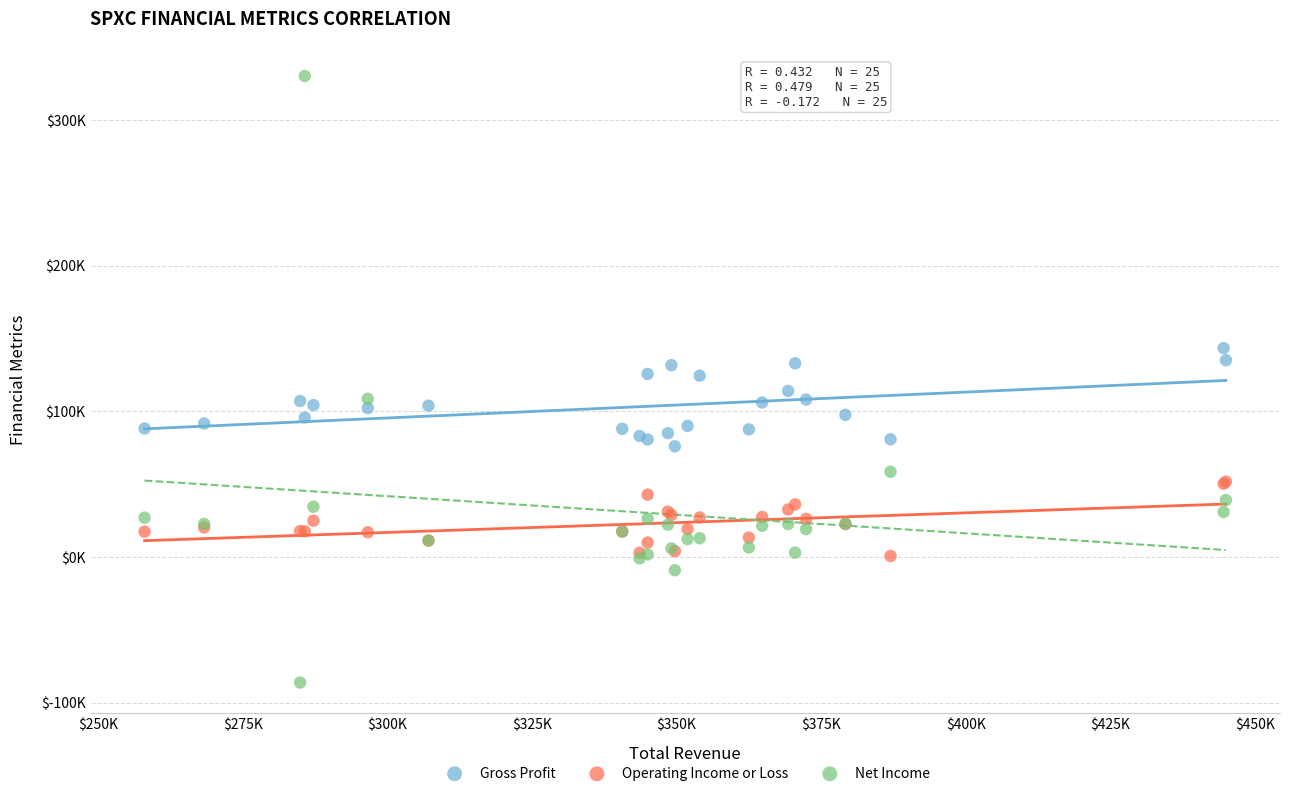

What are all the series names shown in the legend?

Gross Profit, Operating Income or Loss, Net Income